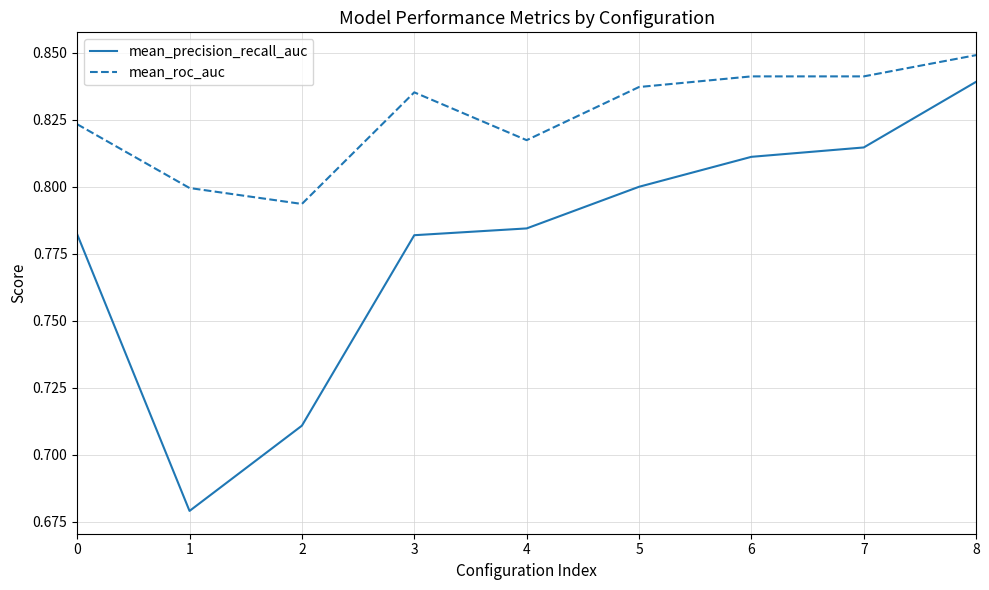

The mean_roc_auc series shows 0.8 at 8. True or false?

True